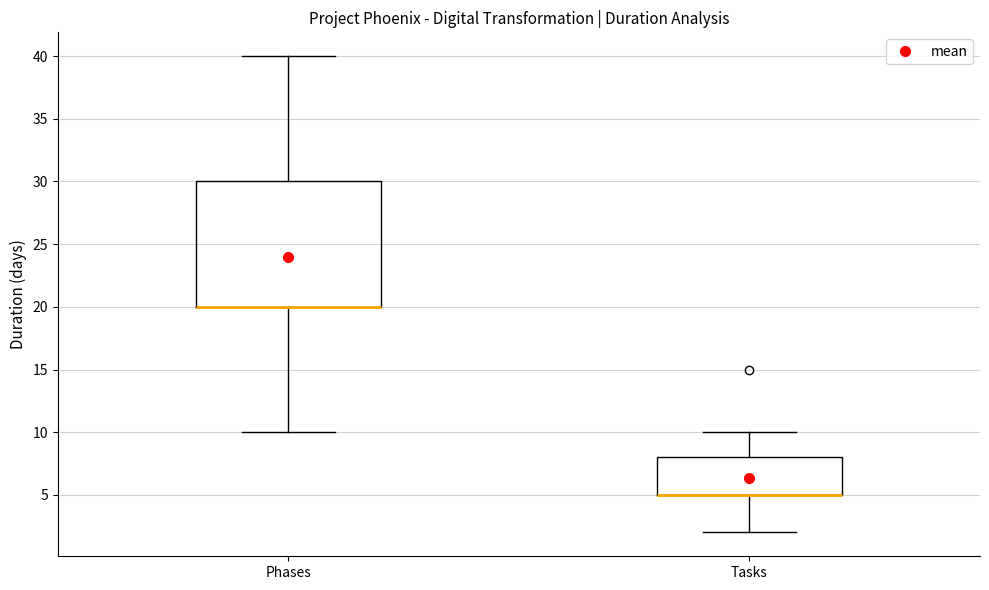

Where is the lower edge of the box for Phases on the y-axis? The values are not printed on the chart, so give them approximately, as read against the axis.

20